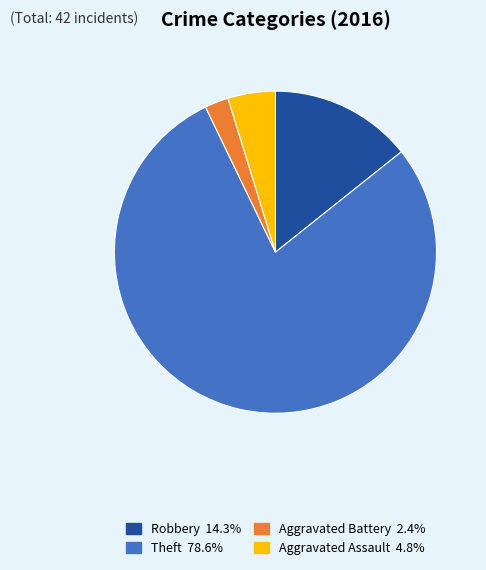

How many segments does this pie chart have?

4